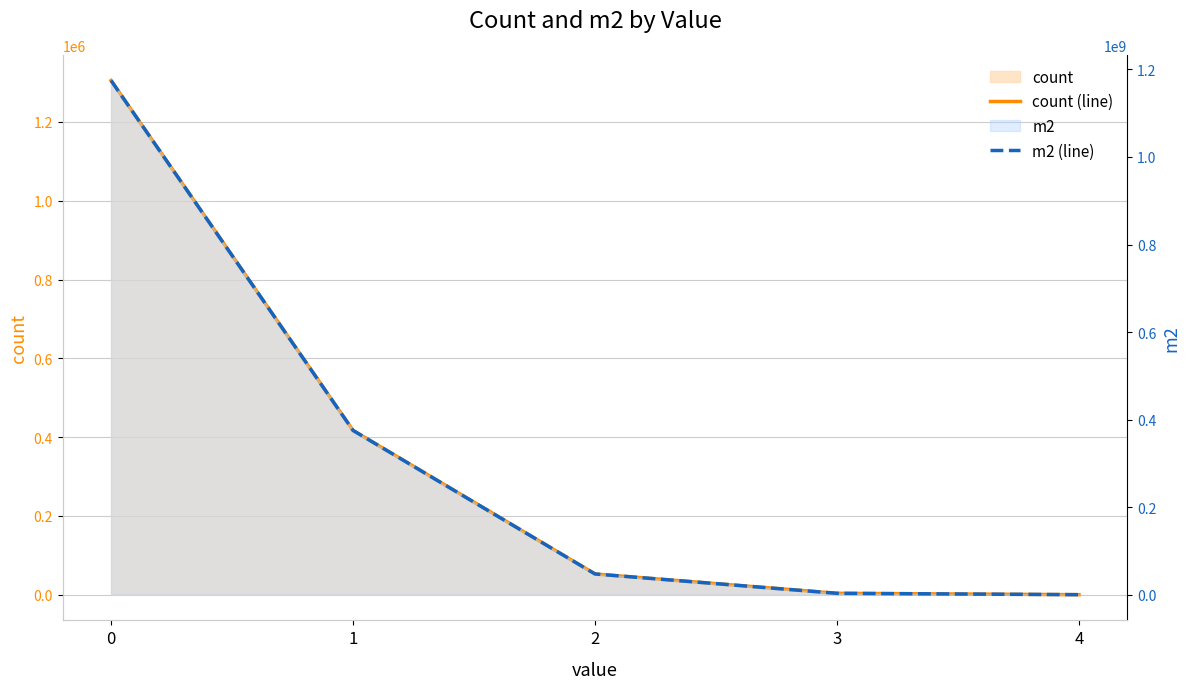

What is the value of the count (line) point at the 4th from the left?

3497